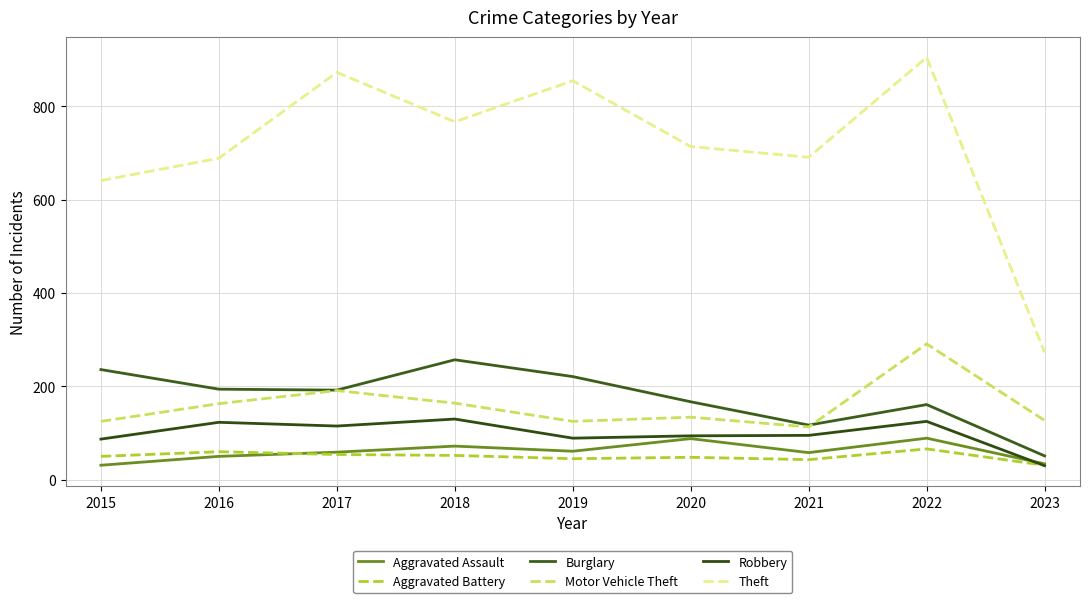

At which label is Aggravated Assault closest to 60?

2017